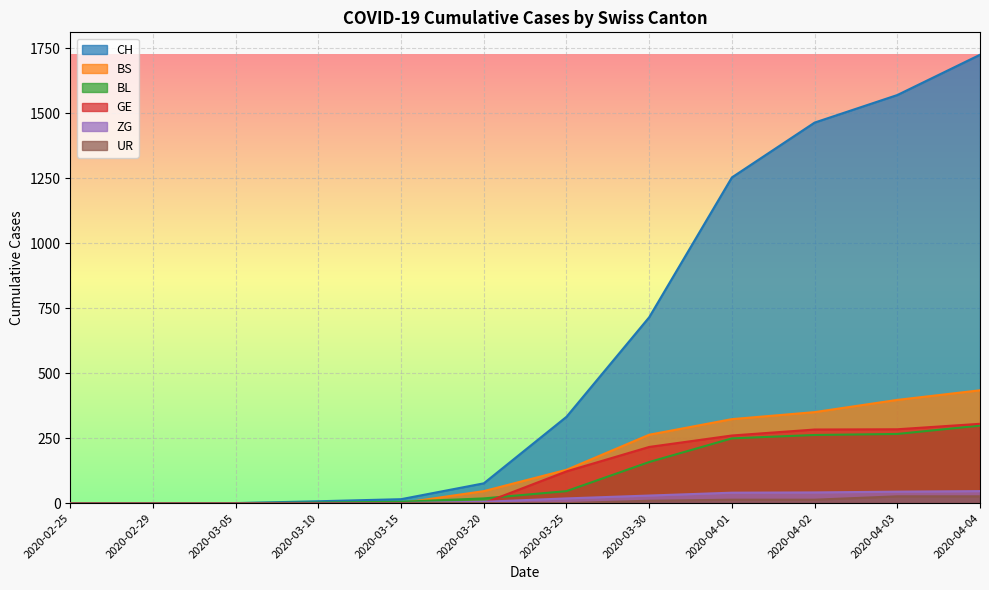

True or false: UR and GE cross at least once.

False